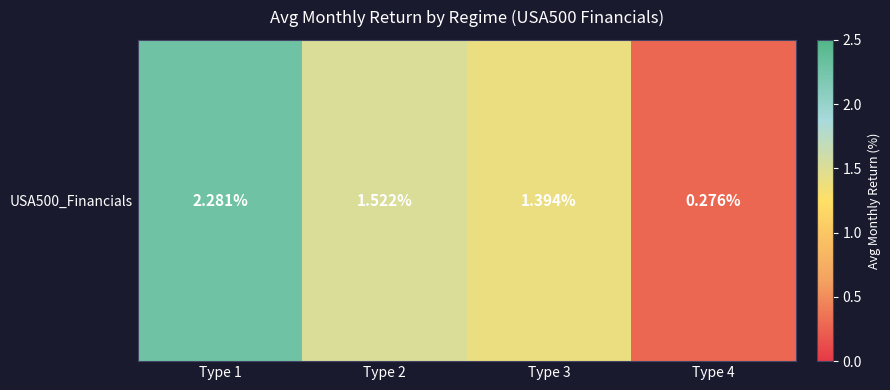

Reading right to left, list all the values displayed in this chart.

Type 4=0.3	Type 3=1.4	Type 2=1.5	Type 1=2.3